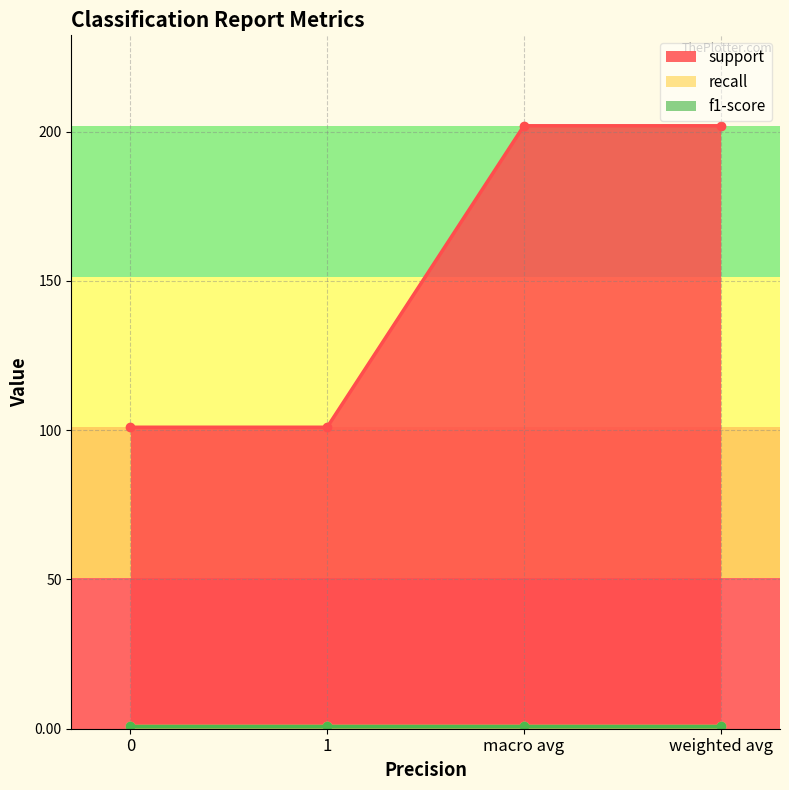

Reading left to right, list all the values displayed in this chart.

support: 0=101.0	1=101.0	macro avg=202.0	weighted avg=202.0
recall: 0=0.8	1=0.8	macro avg=0.8	weighted avg=0.8
f1-score: 0=0.8	1=0.8	macro avg=0.8	weighted avg=0.8